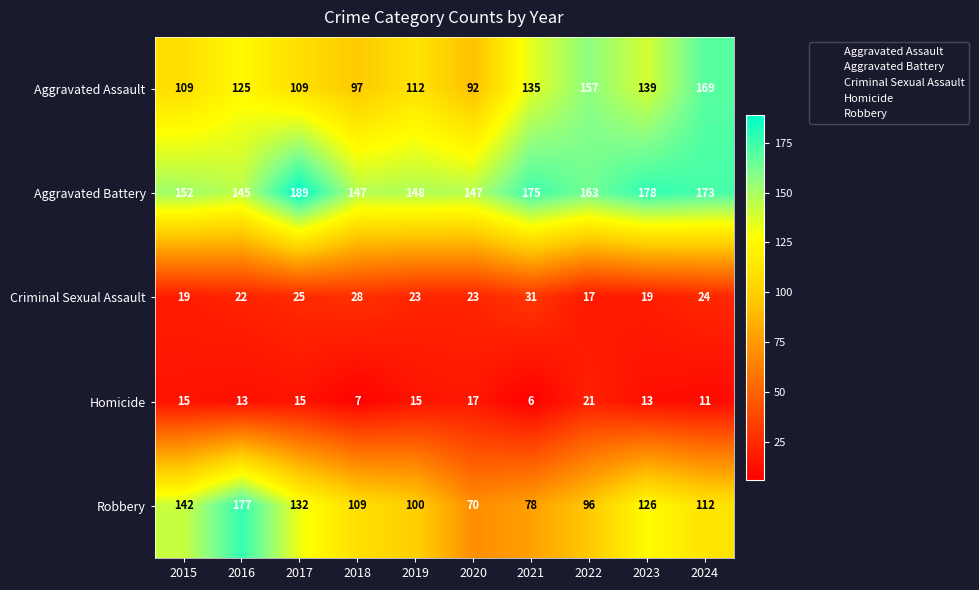

Which series has the largest total across all categories?

Aggravated Battery